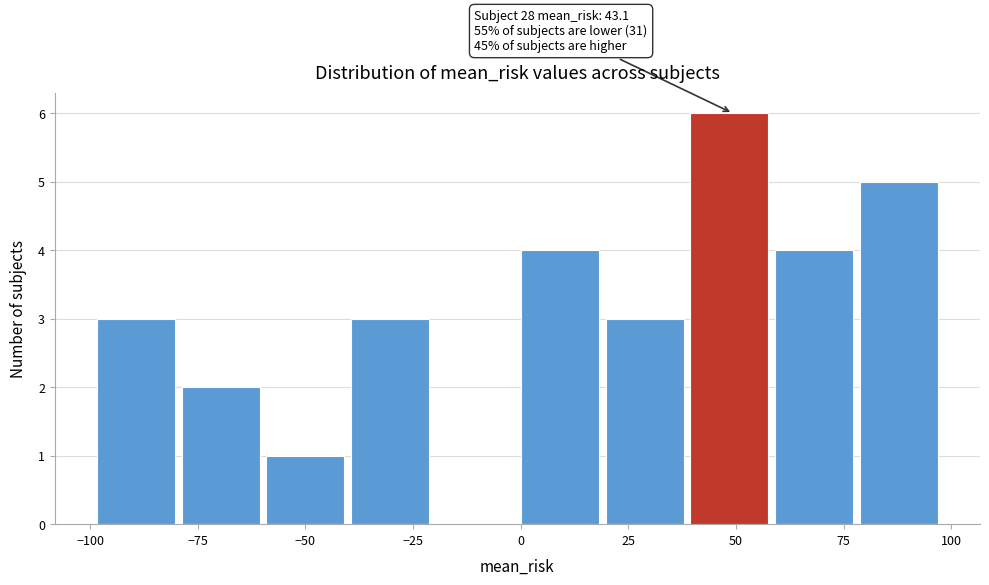

Around what value on the x-axis is the tallest bar? Give the approximate position of its centre, as read against the axis.

50